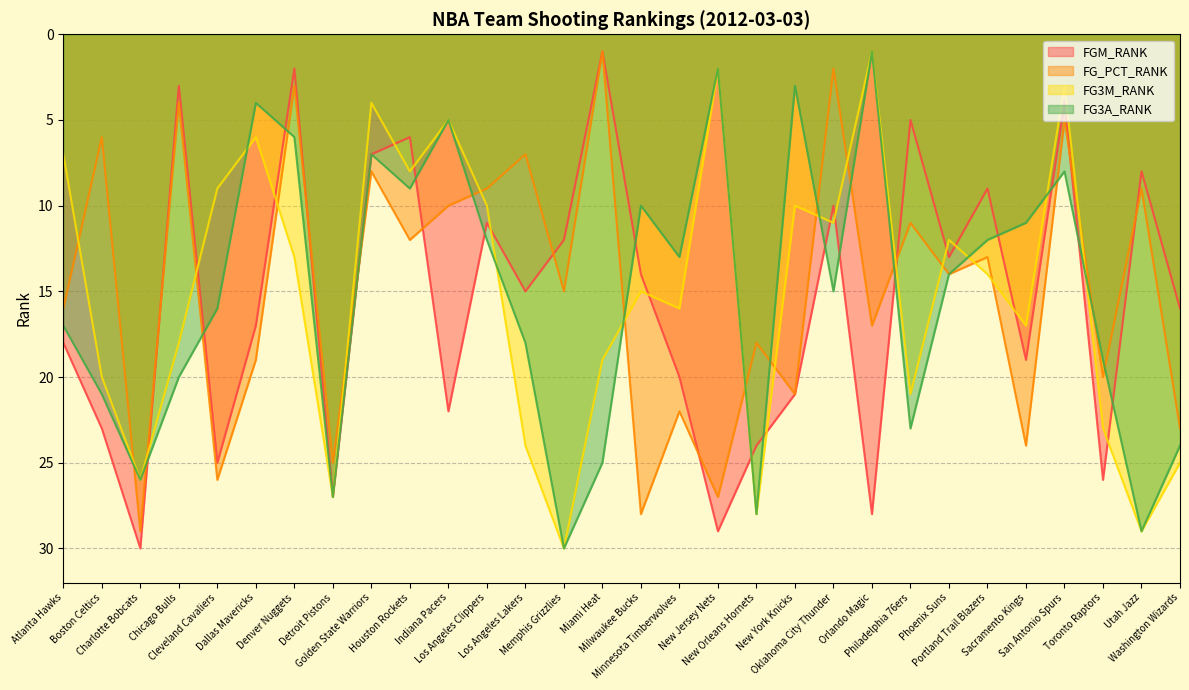

How many lines are shown in the chart?

4